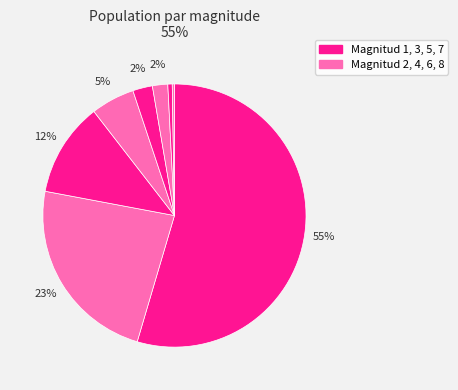

Which category has the smallest portion of the pie?

8